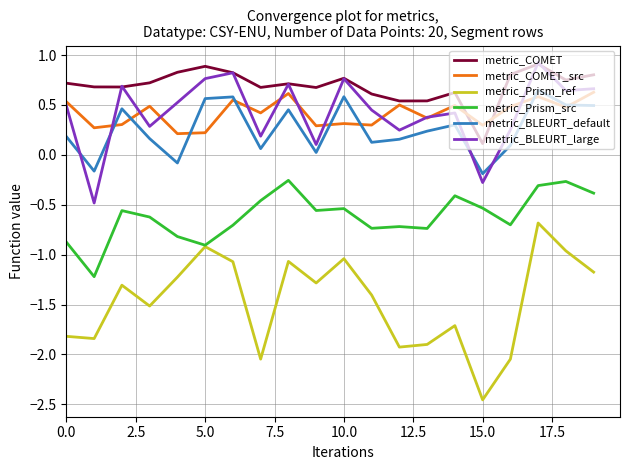

How many values in metric_BLEURT_large are above zero?

18